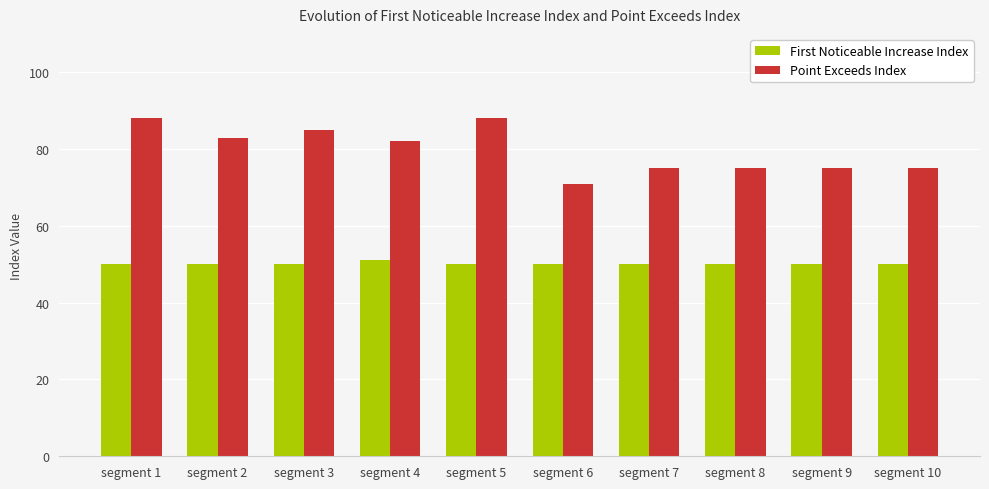

Which category has the lowest value in the Point Exceeds Index series?

segment 6